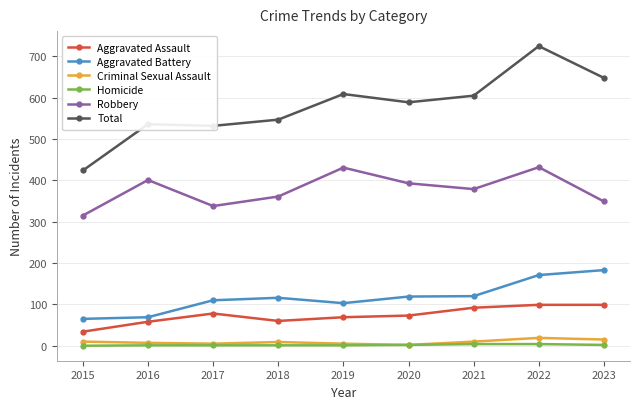

What is the maximum value shown in the chart?

725